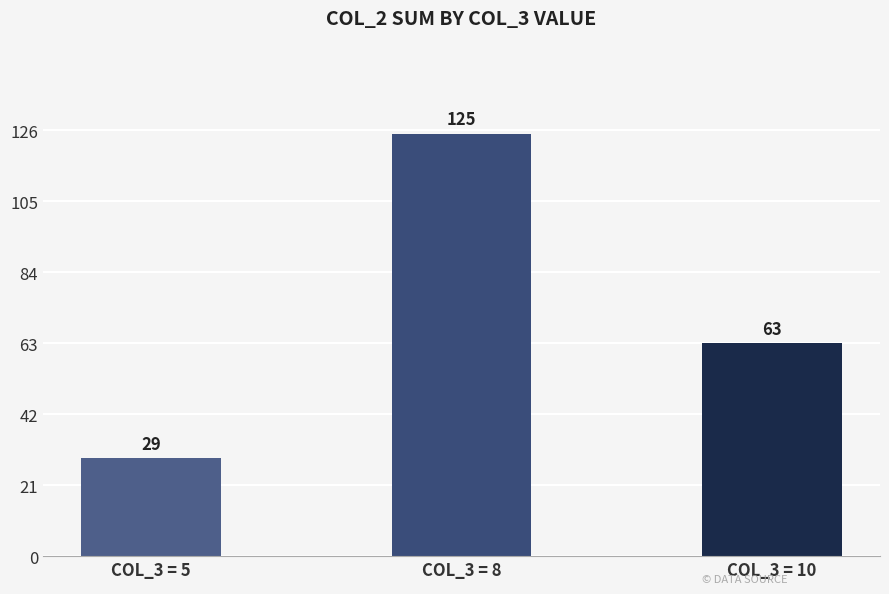

Are the bars horizontal?

No